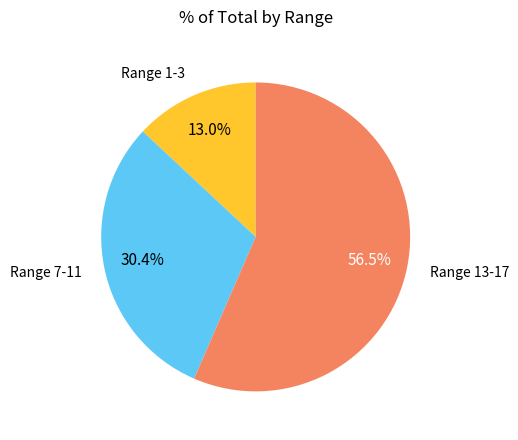

How many segments does this pie chart have?

3